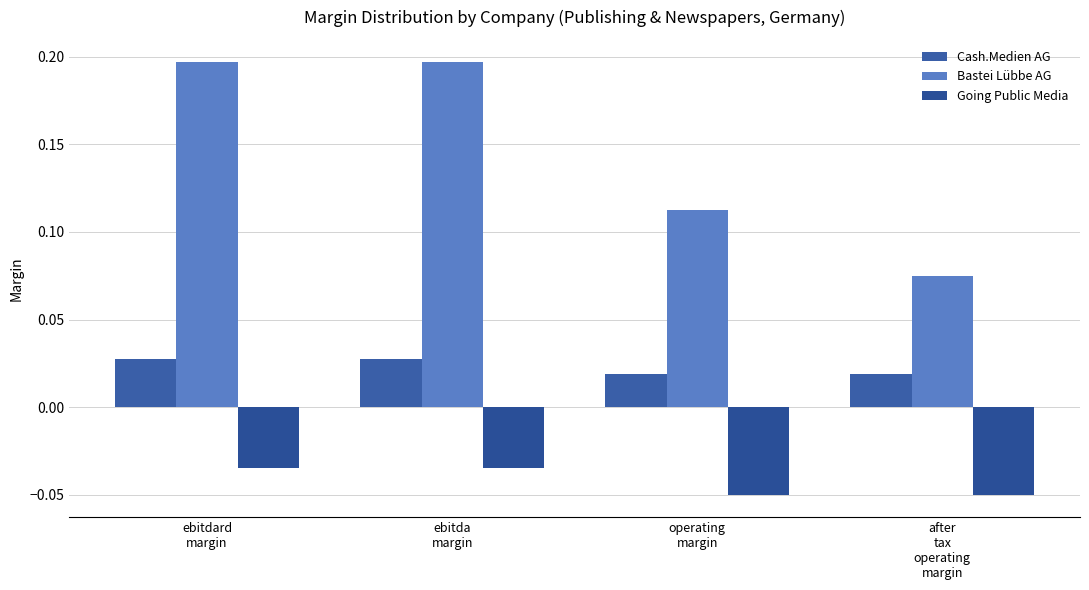

Is the value of Going Public Media at operating
margin greater than the value of Cash.Medien AG at ebitda
margin?

No